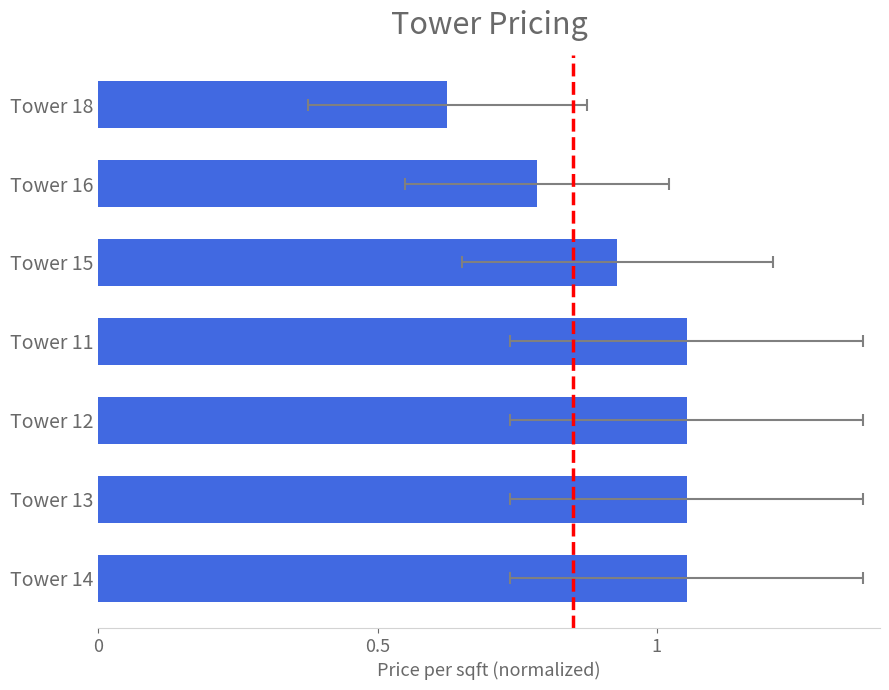

How many data points are above 1?

4